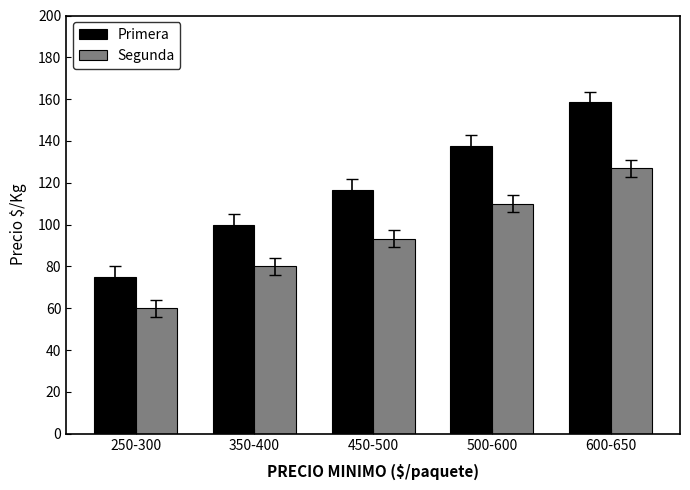

What are all the series names shown in the legend?

Primera, Segunda